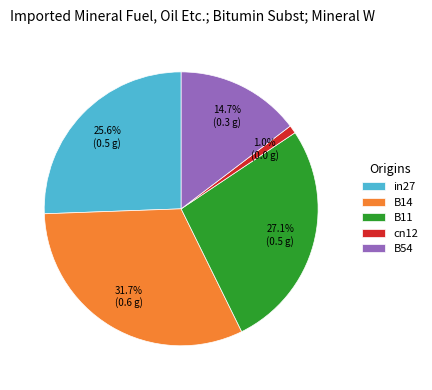

How much of the chart is everything except B14?

68.3%